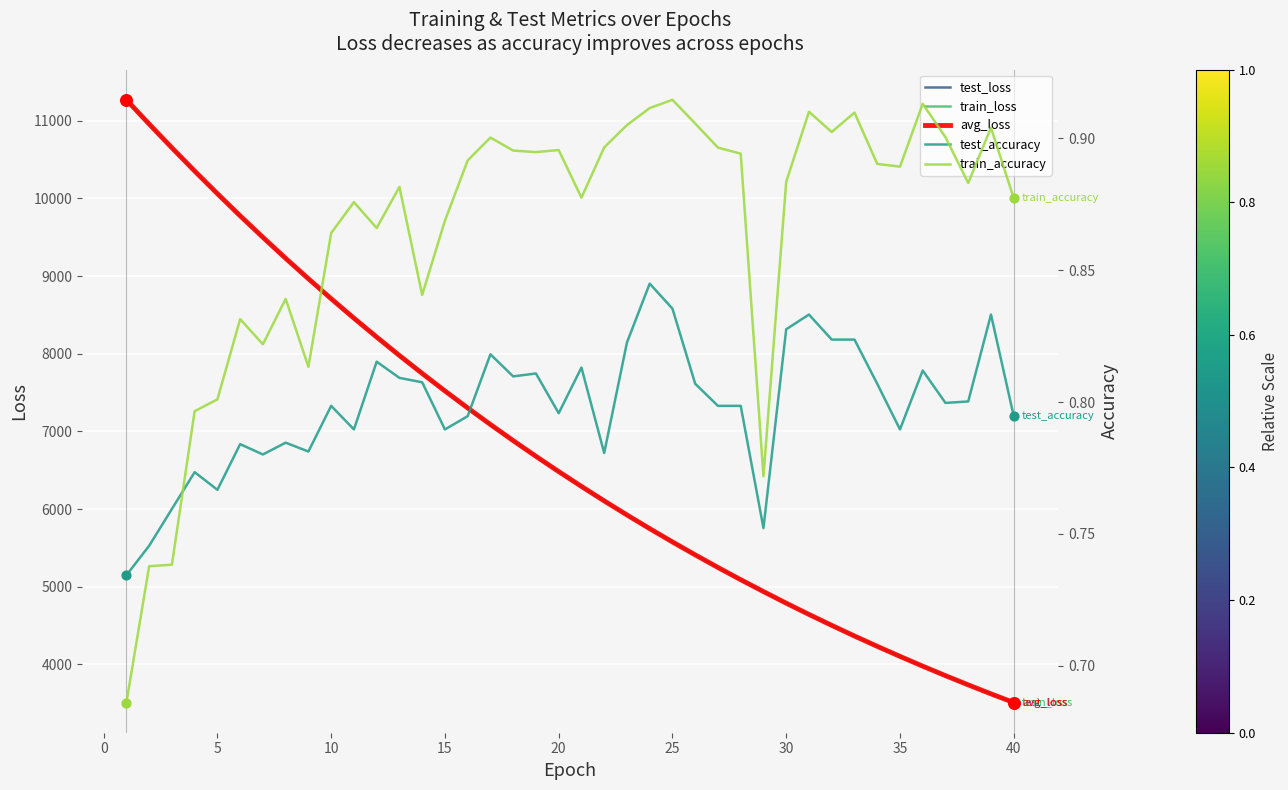

Which series has the largest total across all categories?

test_loss